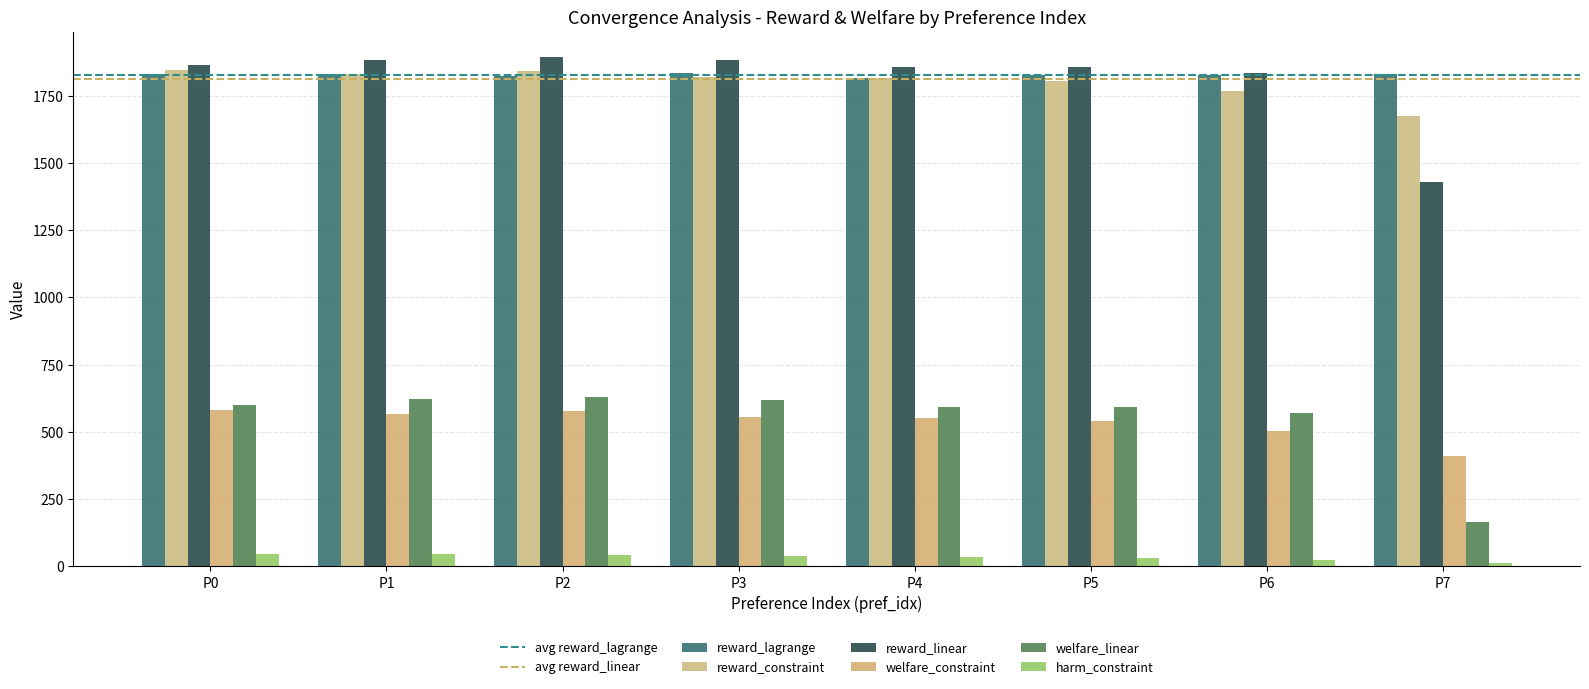

At how many categories does at least one series exceed 838?

8